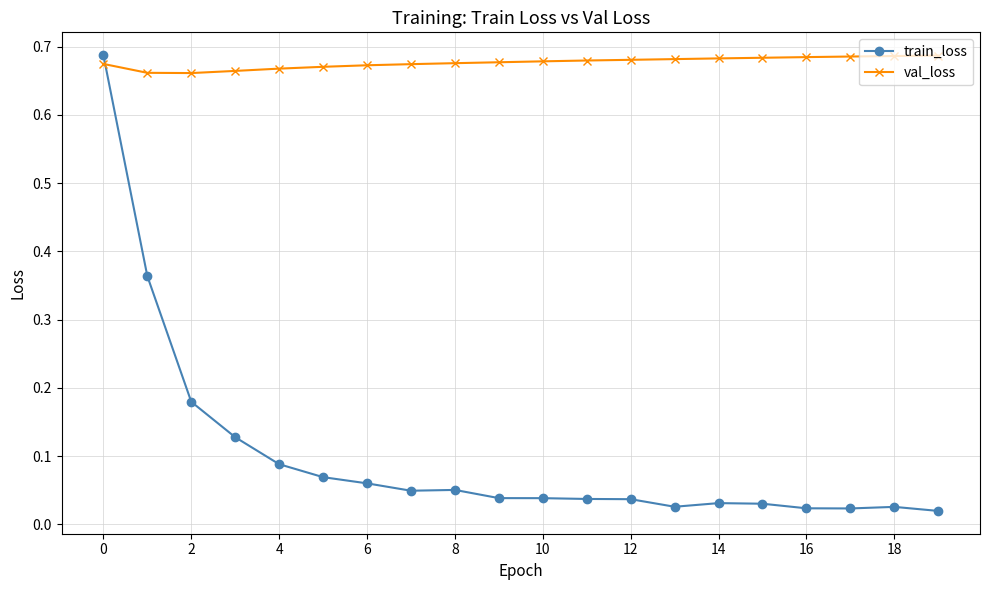

Which series has the largest range (max minus min)?

train_loss